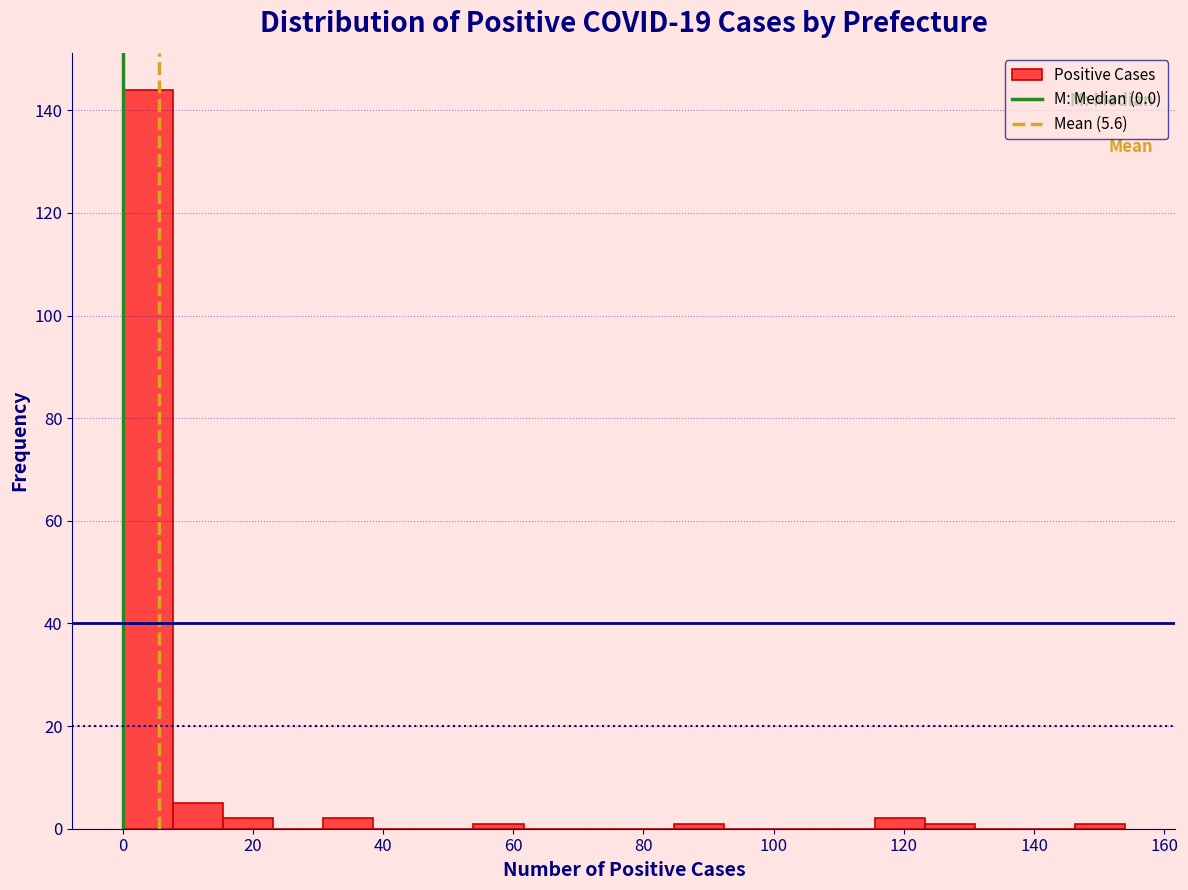

Read against the x-axis, roughly where is the centre of the tallest bar?

4